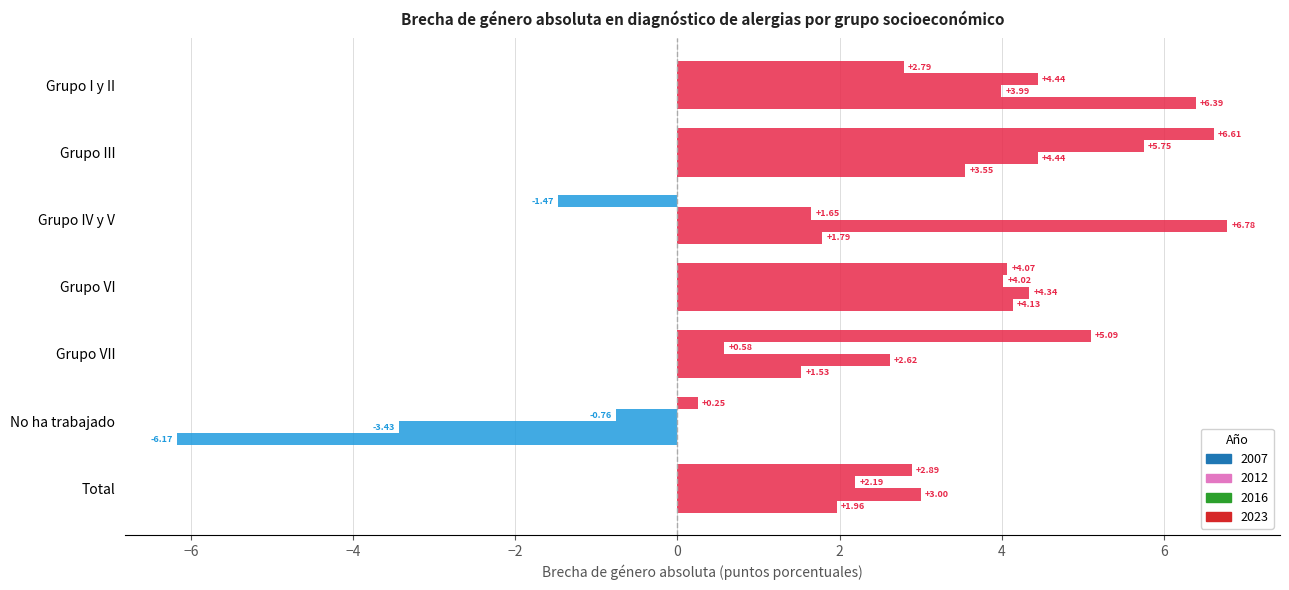

The value of 2023 at Grupo VII is 0.9. True or false?

False